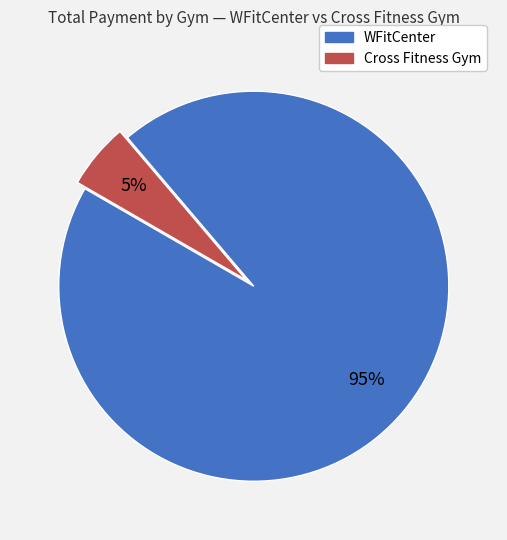

To the nearest percent, what is the average slice percentage?

50%